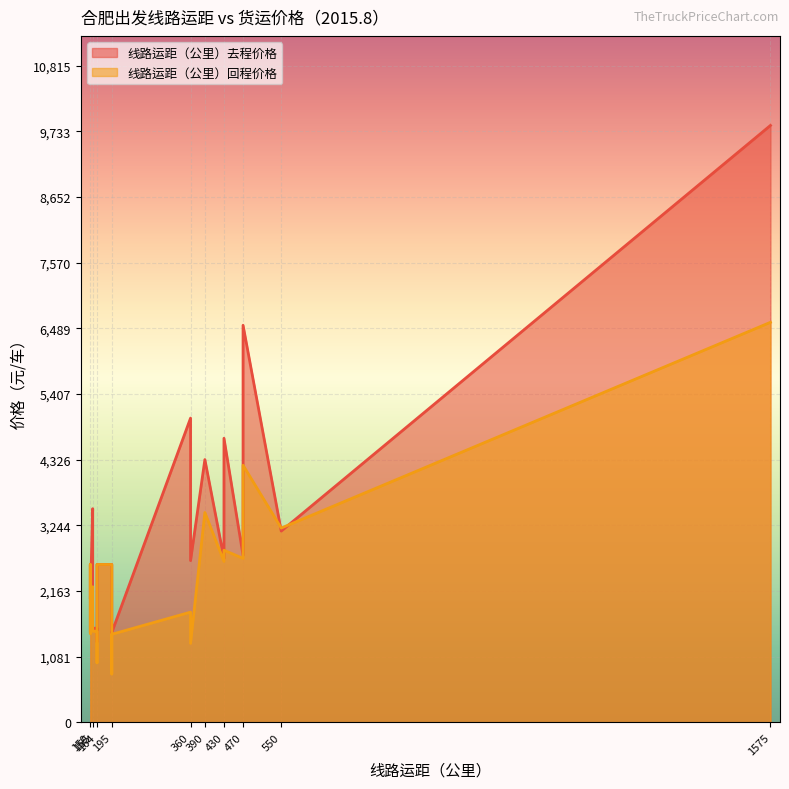

True or false: 线路运距（公里）回程价格_line and 线路运距（公里）去程价格_line cross at least once.

True